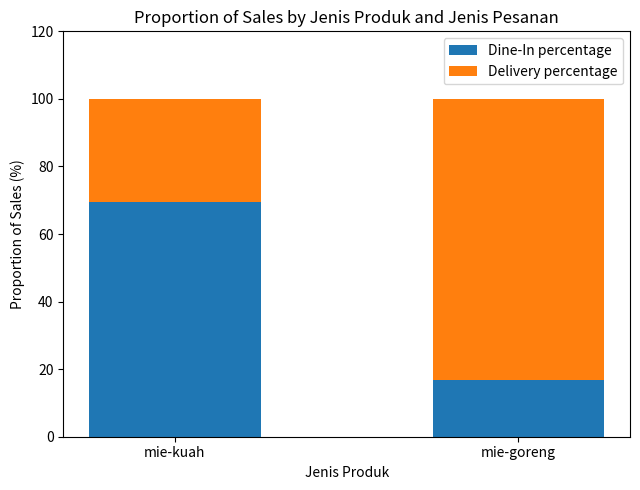

What is the highest value of the Dine-In percentage series?

69.5